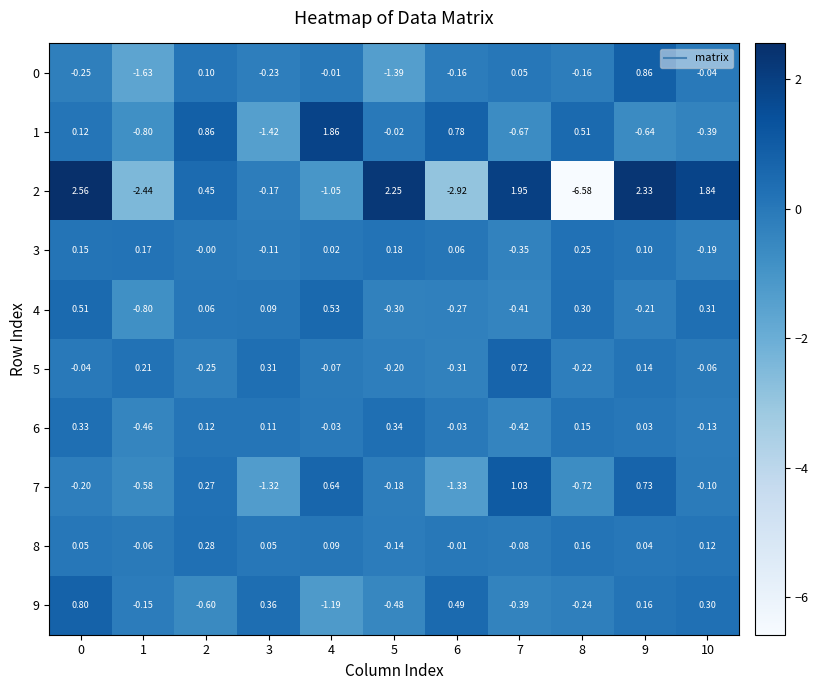

Is the value of 4 at 3 greater than the value of 0 at 8?

Yes